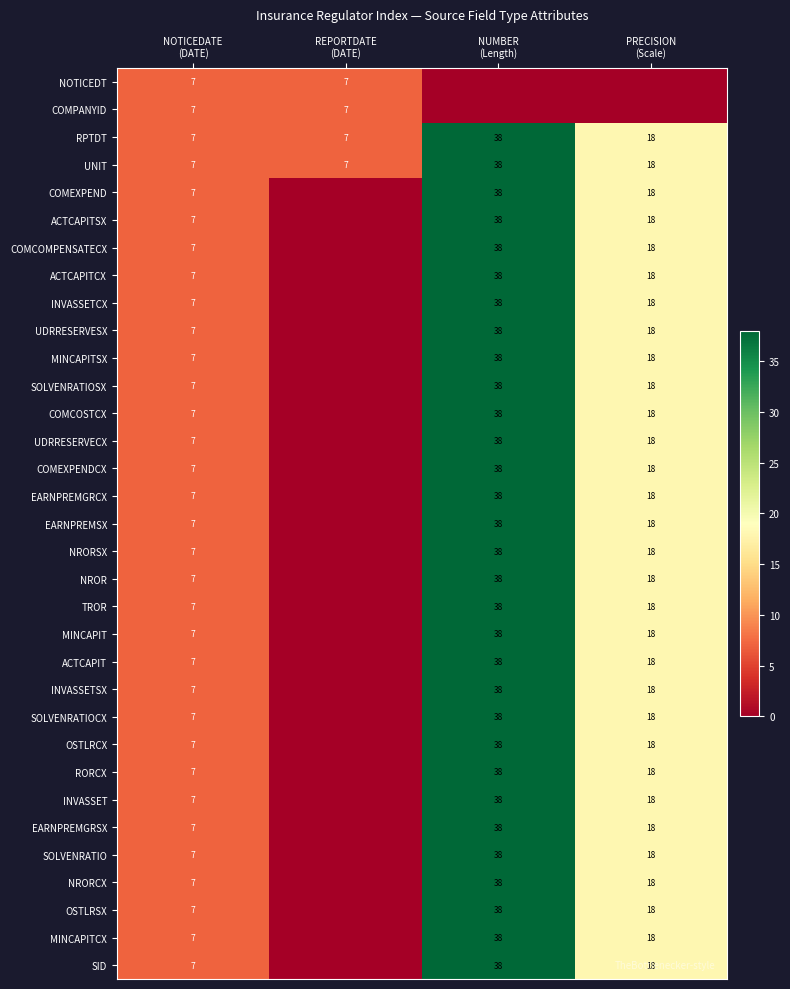

Rank the series at NOTICEDATE (DATE) from highest to lowest value.

NOTICEDT, COMPANYID, RPTDT, UNIT, COMEXPEND, ACTCAPITSX, COMCOMPENSATECX, ACTCAPITCX, INVASSETCX, UDRRESERVESX, MINCAPITSX, SOLVENRATIOSX, COMCOSTCX, UDRRESERVECX, COMEXPENDCX, EARNPREMGRCX, EARNPREMSX, NRORSX, NROR, TROR, MINCAPIT, ACTCAPIT, INVASSETSX, SOLVENRATIOCX, OSTLRCX, RORCX, INVASSET, EARNPREMGRSX, SOLVENRATIO, NRORCX, OSTLRSX, MINCAPITCX, SID